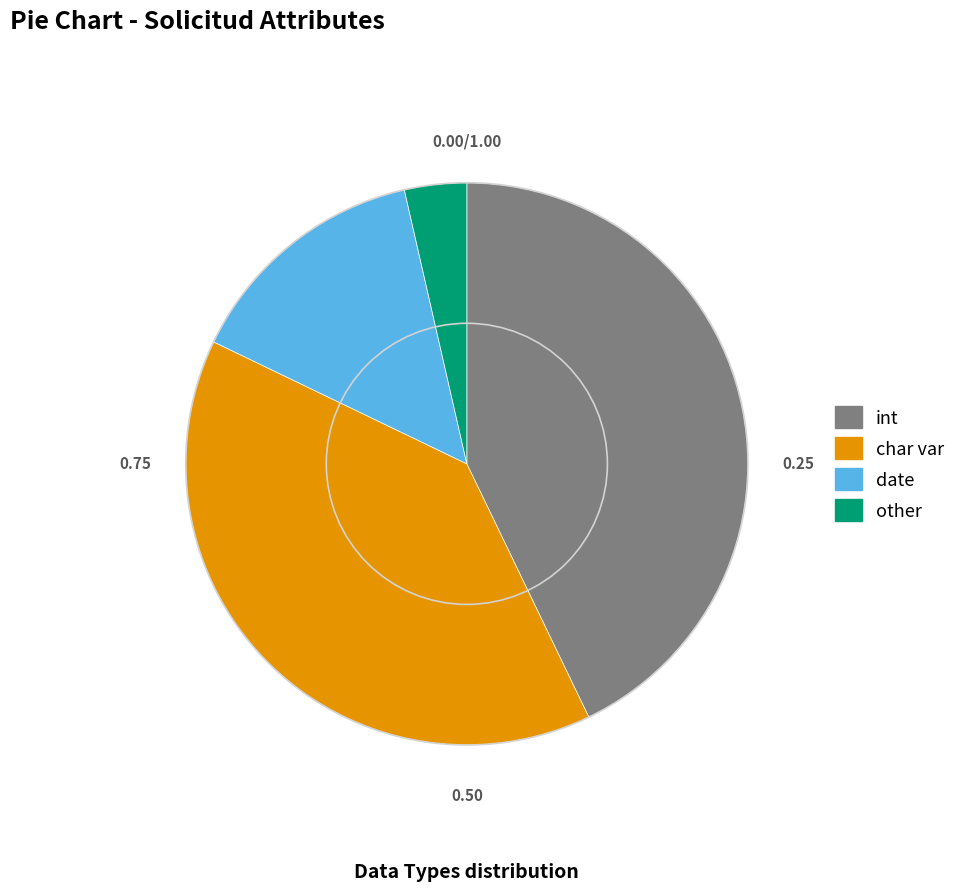

Does any single category account for the majority?

No